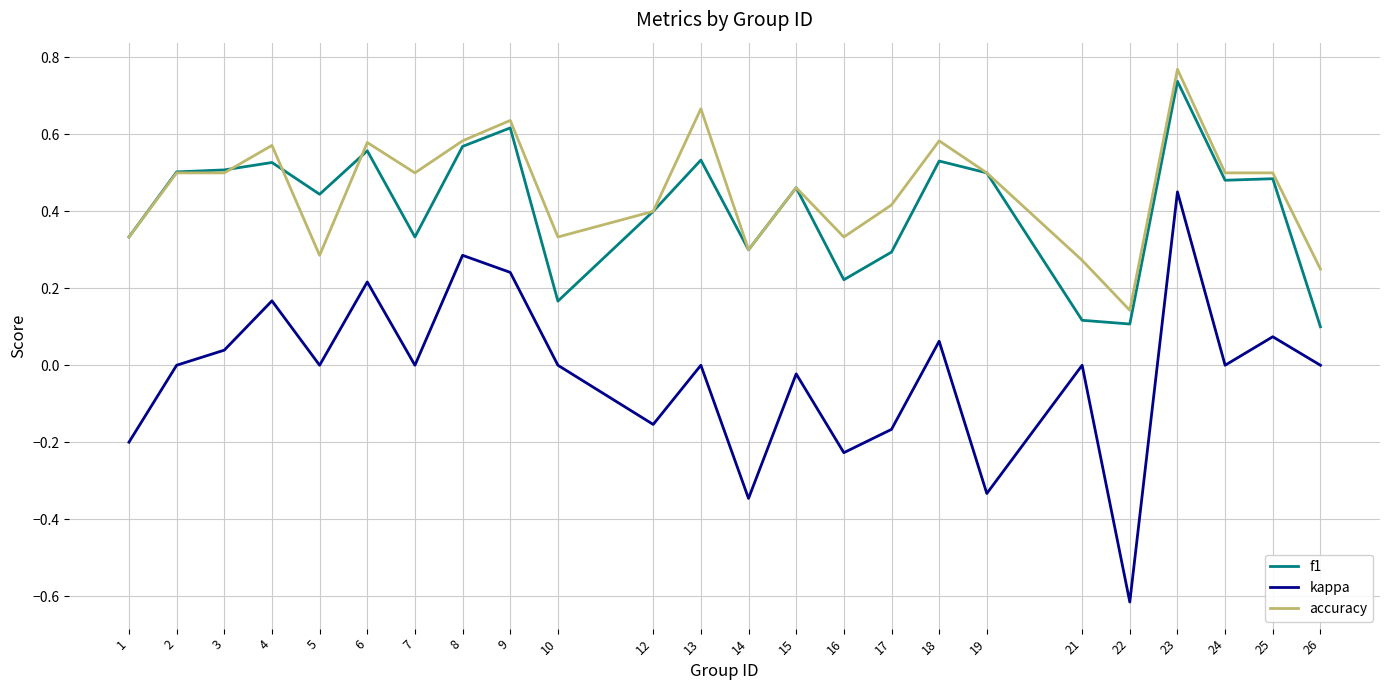

Is it true that accuracy equals 0.3 at 14?

True